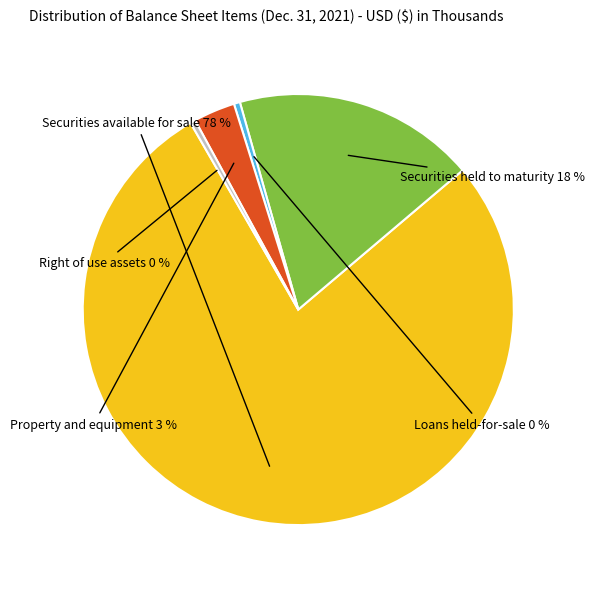

Is there a majority slice in this chart?

Yes